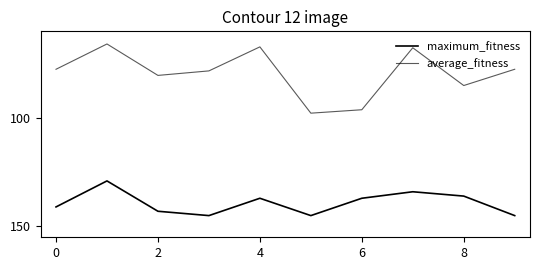

Count the number of categories in the chart.

10